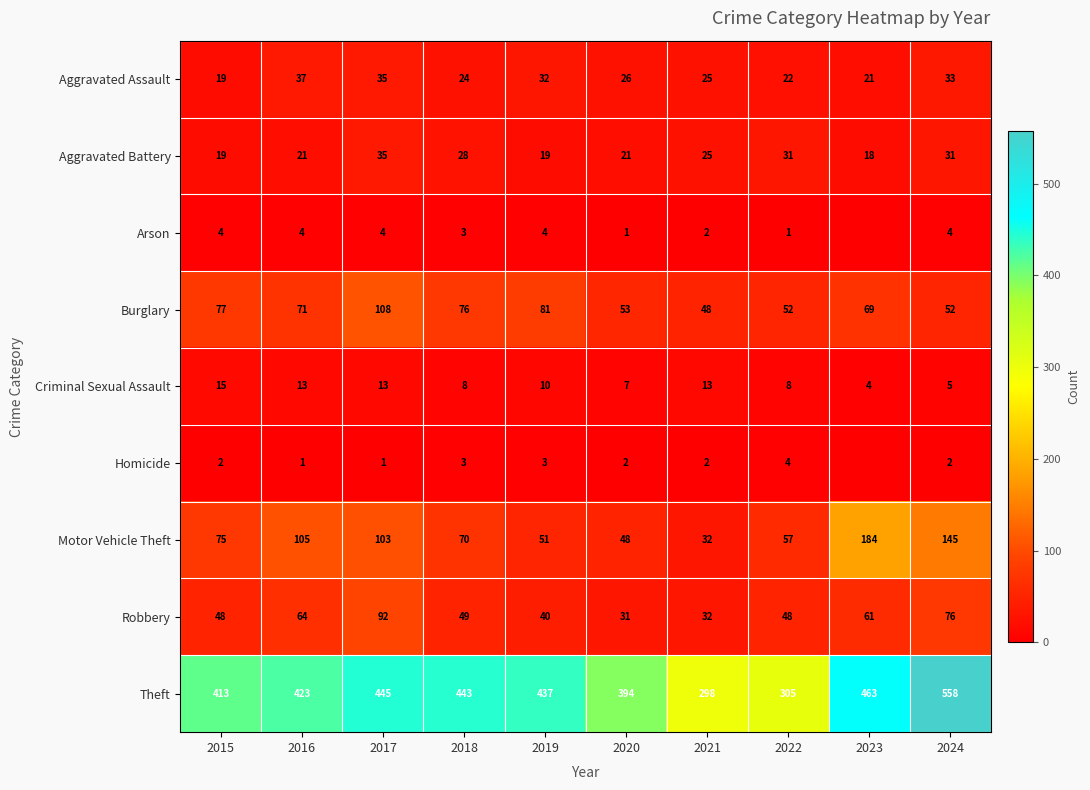

The Robbery series shows 76 at 2024. True or false?

True